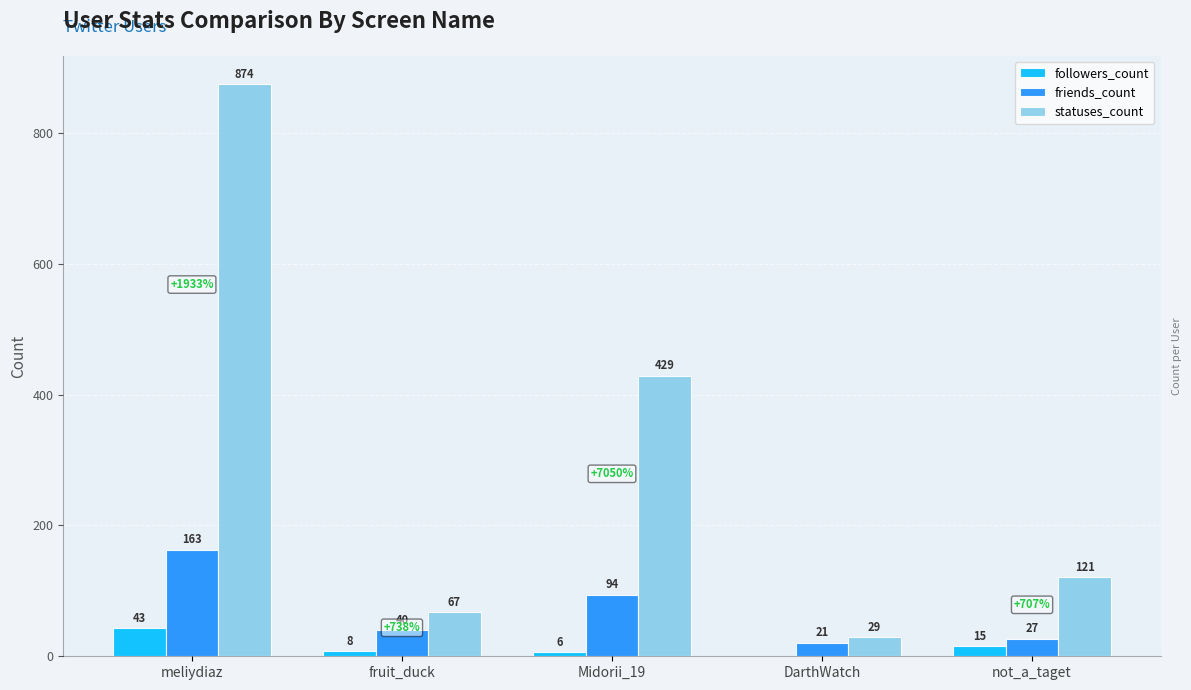

What is the spread (max minus min) of values at fruit_duck?

59